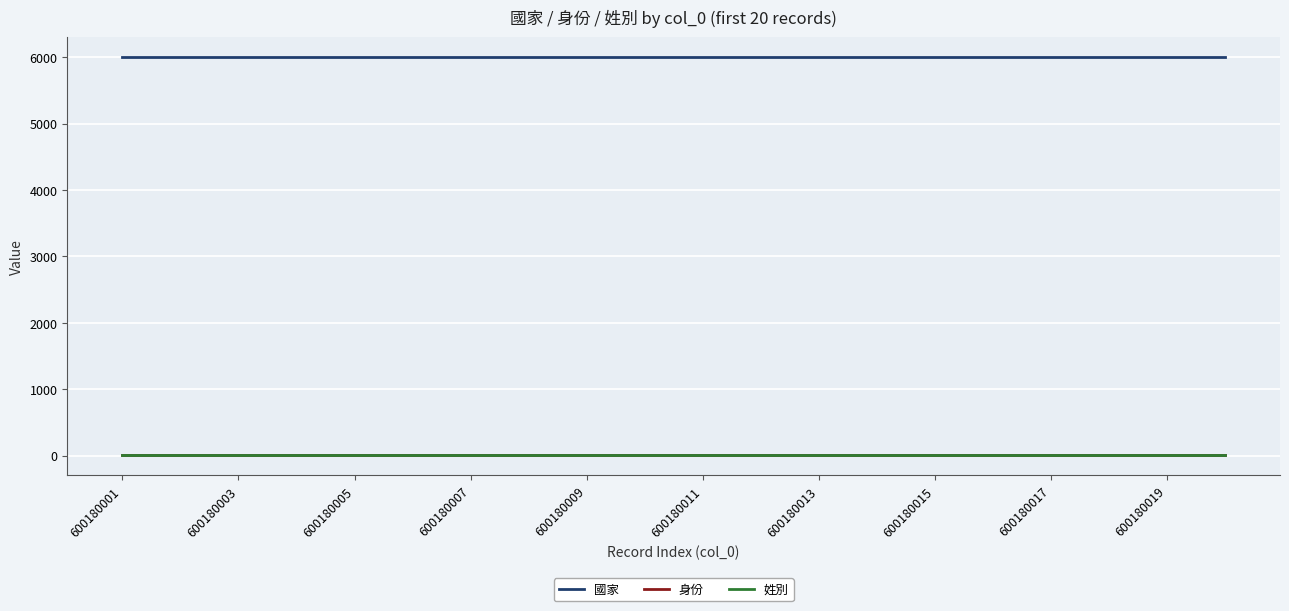

What is the maximum value shown in the chart?

6001